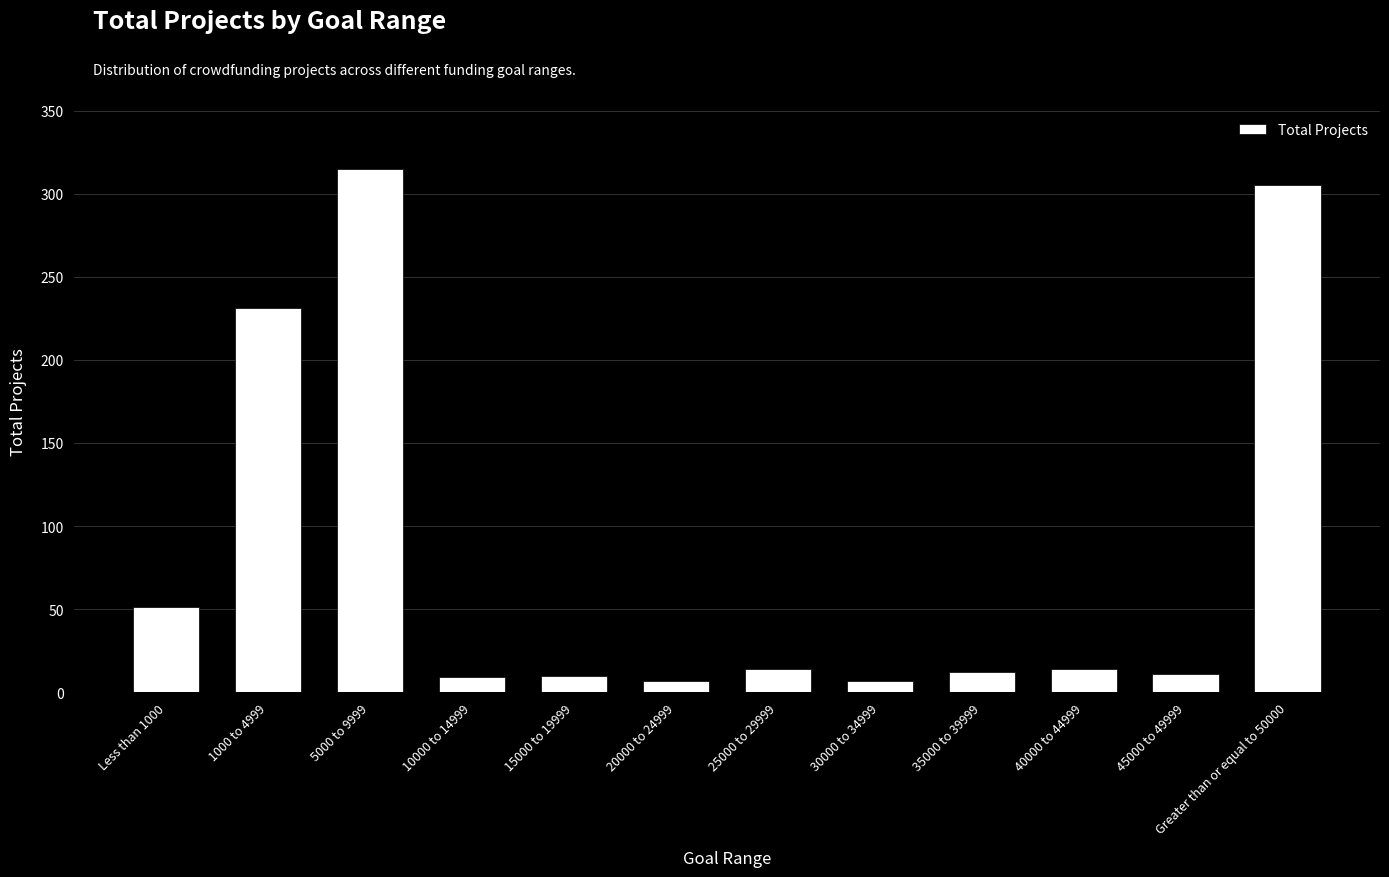

The chart shows a value of 51 at Less than 1000. True or false?

True